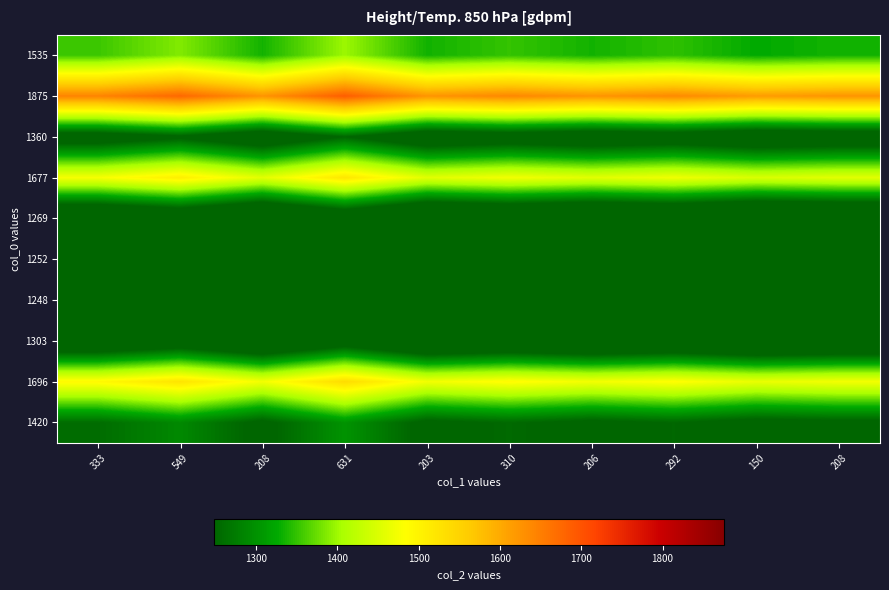

Which series has the largest total across all categories?

1875